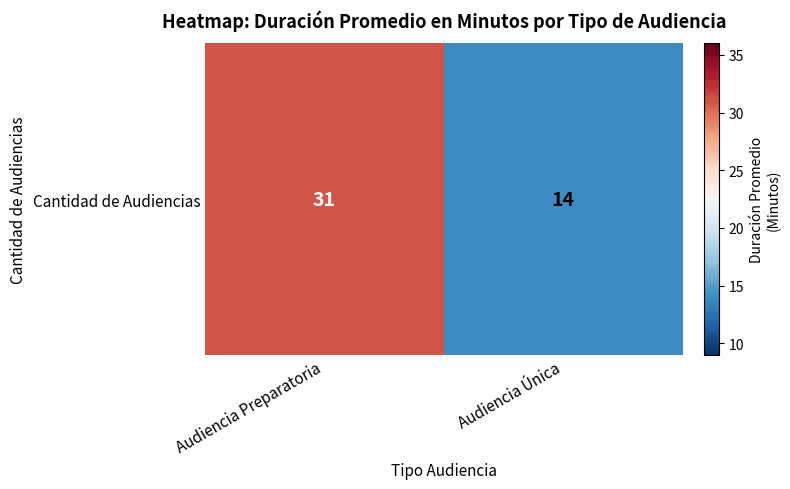

List the labels in order of value, largest first.

Audiencia Preparatoria, Audiencia Única